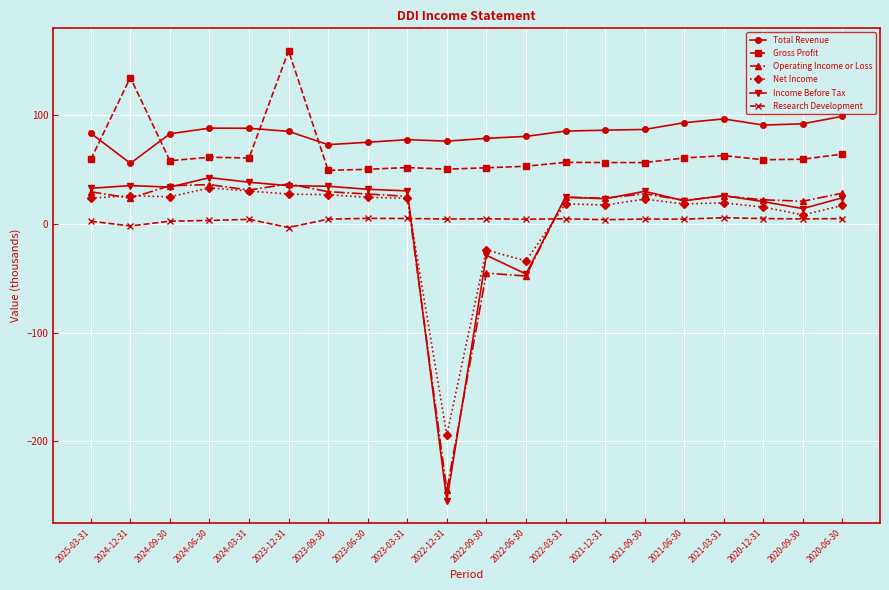

Is it true that Gross Profit equals 62.9 at 2021-03-31?

True